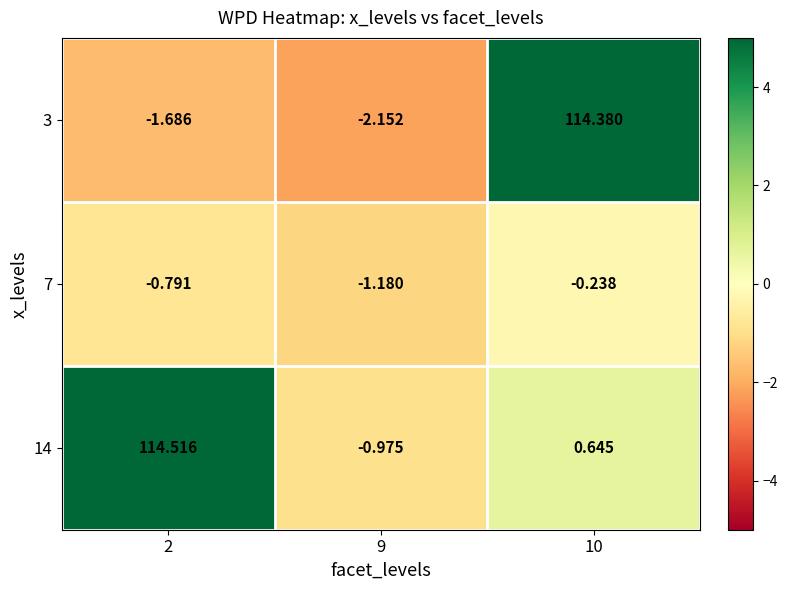

Is the value of 7 at 9 greater than the value of 14 at 10?

No